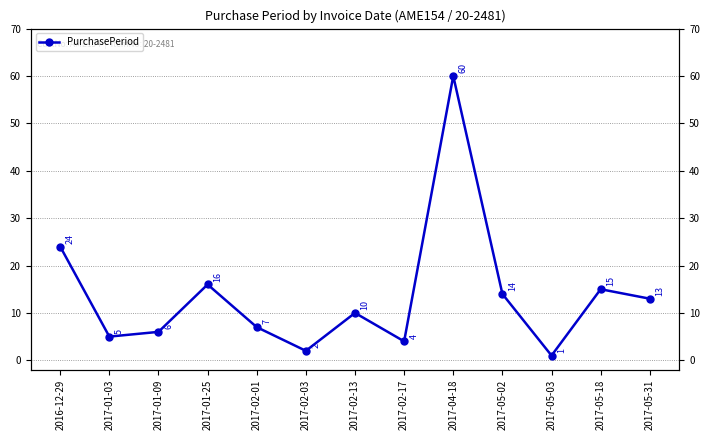

Which label corresponds to the largest value in the chart?

2017-04-18